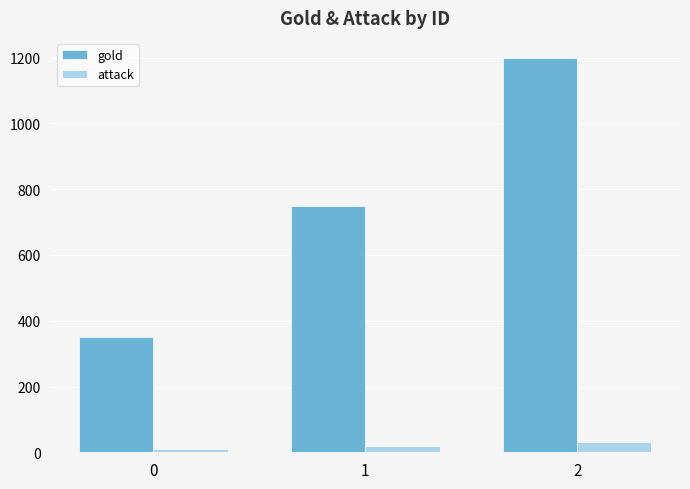

How many groups of bars are there?

3